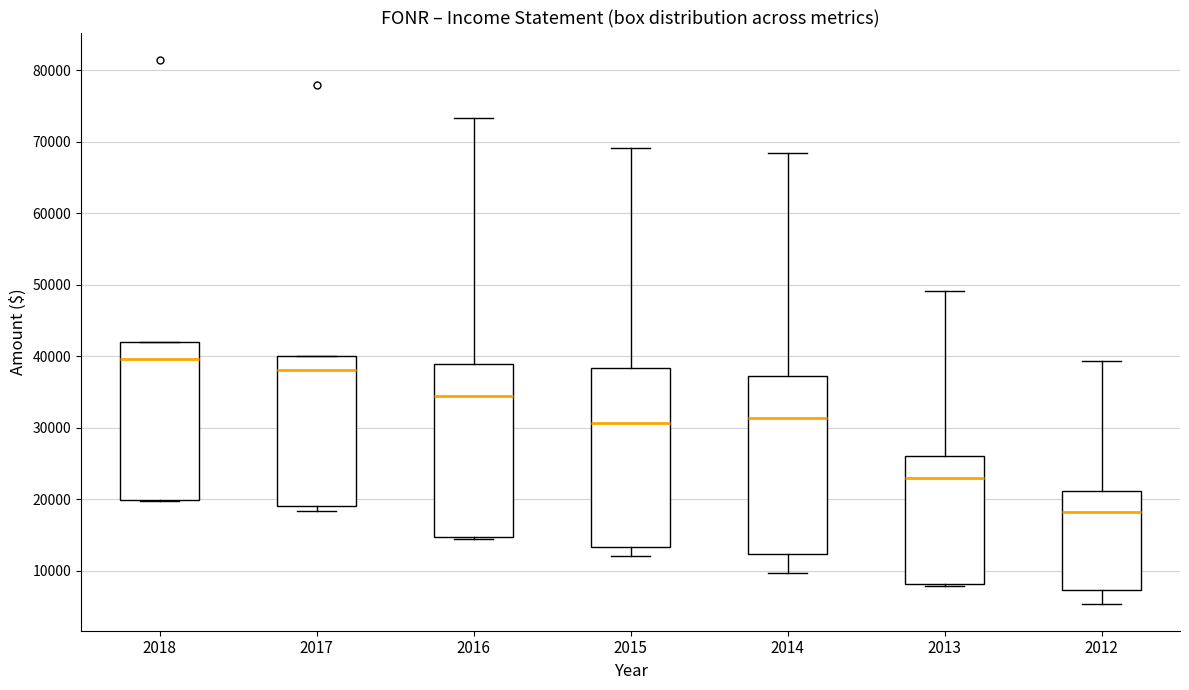

Reading left to right, transcribe this box plot: for each box, give where its median line is, the range the box spans, and where its two whiskers end, as read against the y-axis. The values are not printed on the chart, so give them approximately, as read against the axis.

2018: median 40000, box 20000 to 42000, whiskers 20000 to 42000
2017: median 38000, box 19000 to 40000, whiskers 18000 to 40000
2016: median 35000, box 15000 to 39000, whiskers 14000 to 73000
2015: median 31000, box 13000 to 38000, whiskers 12000 to 69000
2014: median 31000, box 12000 to 37000, whiskers 10000 to 69000
2013: median 23000, box 8000 to 26000, whiskers 8000 to 49000
2012: median 18000, box 7000 to 21000, whiskers 5000 to 39000